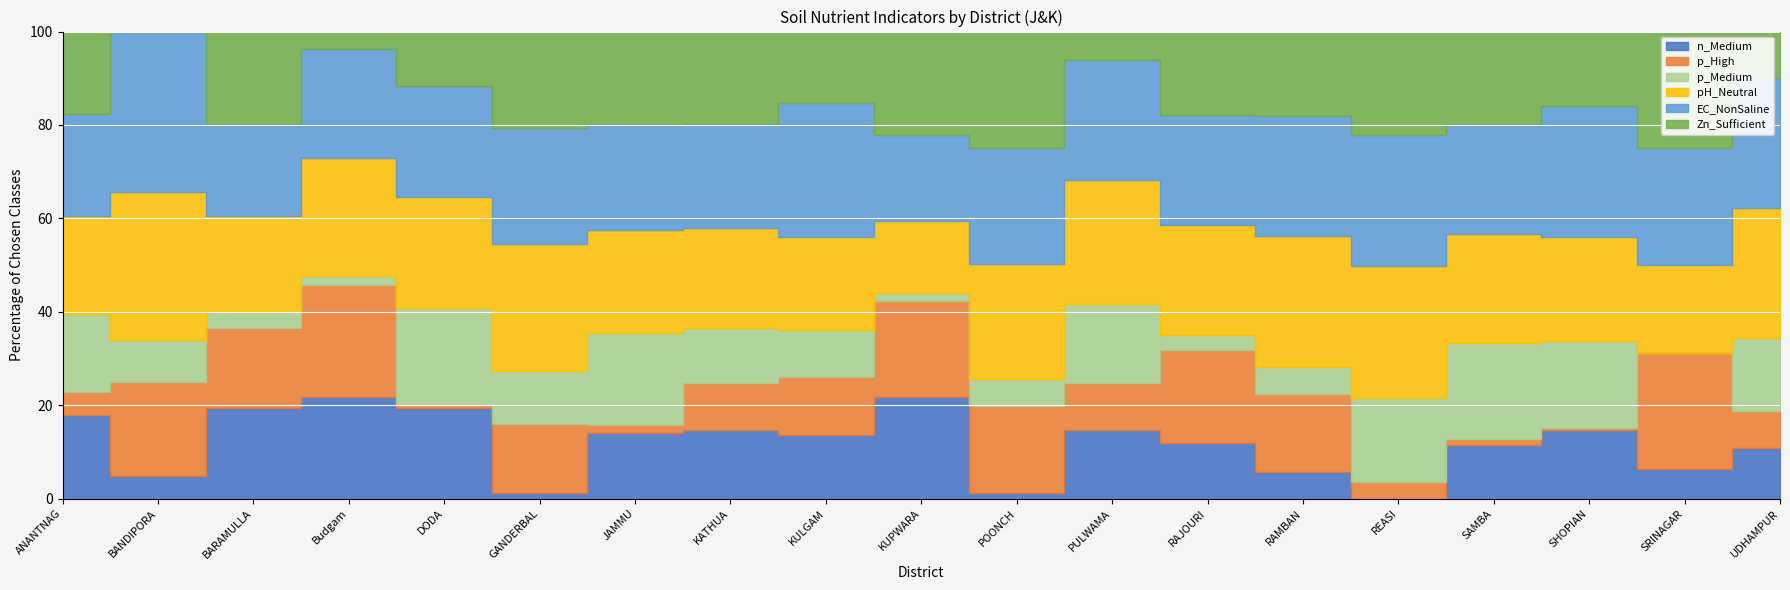

What is the label of the 5th point from the left?

DODA